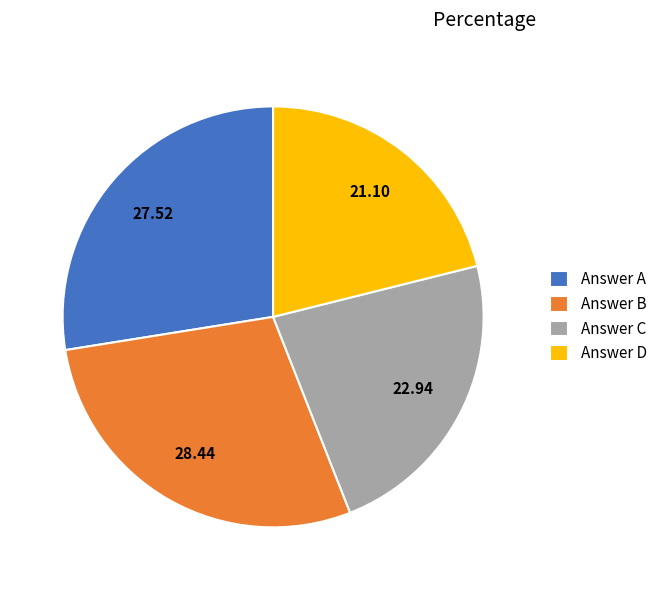

Do Answer C and Answer B together represent more than half of the pie?

Yes